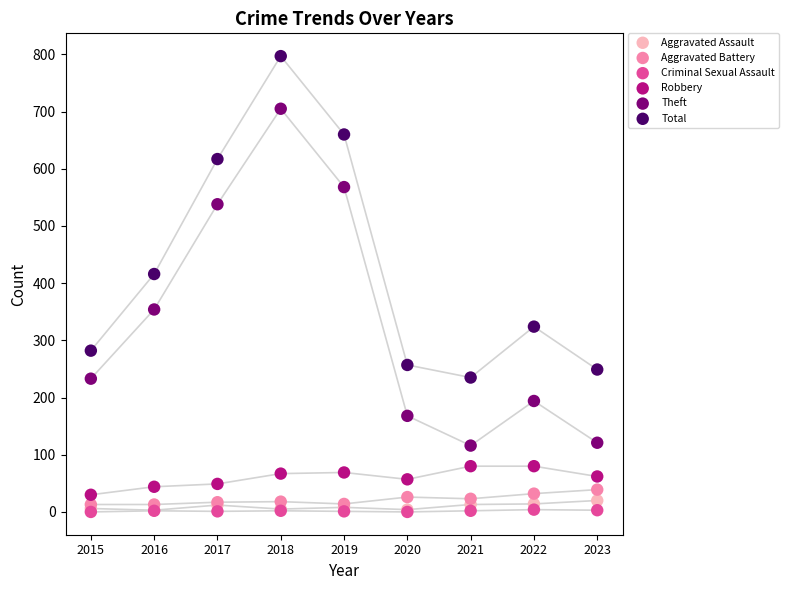

In the Total series, what Y value is closest to 516?

416